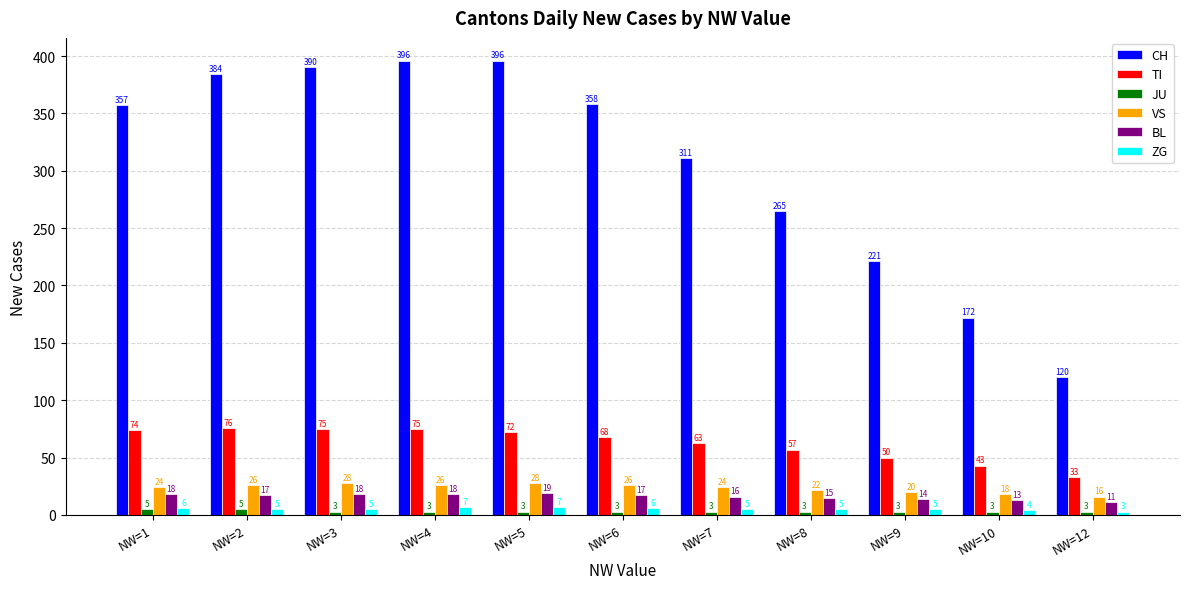

How many data points in BL are less than 17?

5